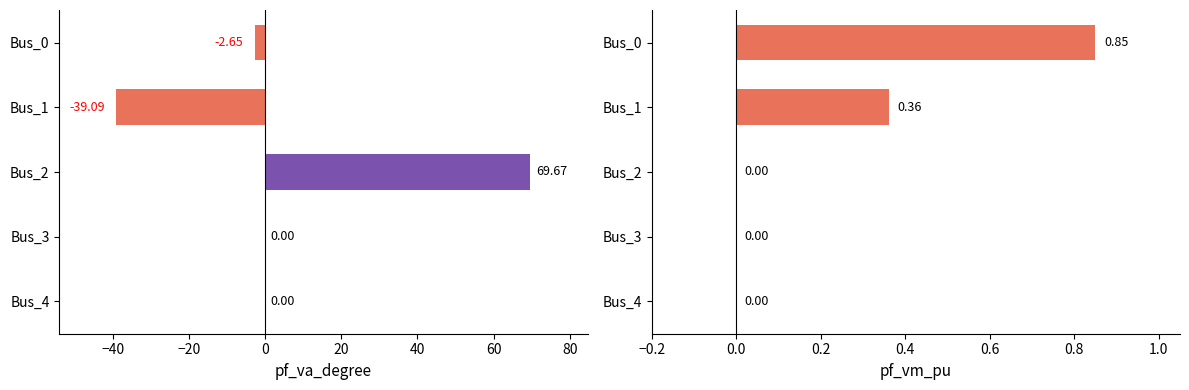

Are the bars horizontal?

Yes